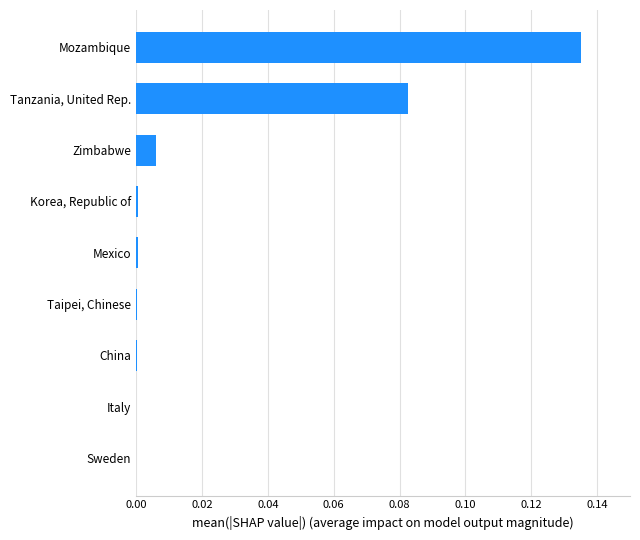

Which has a higher value, Mexico or Tanzania, United Rep.?

Tanzania, United Rep.